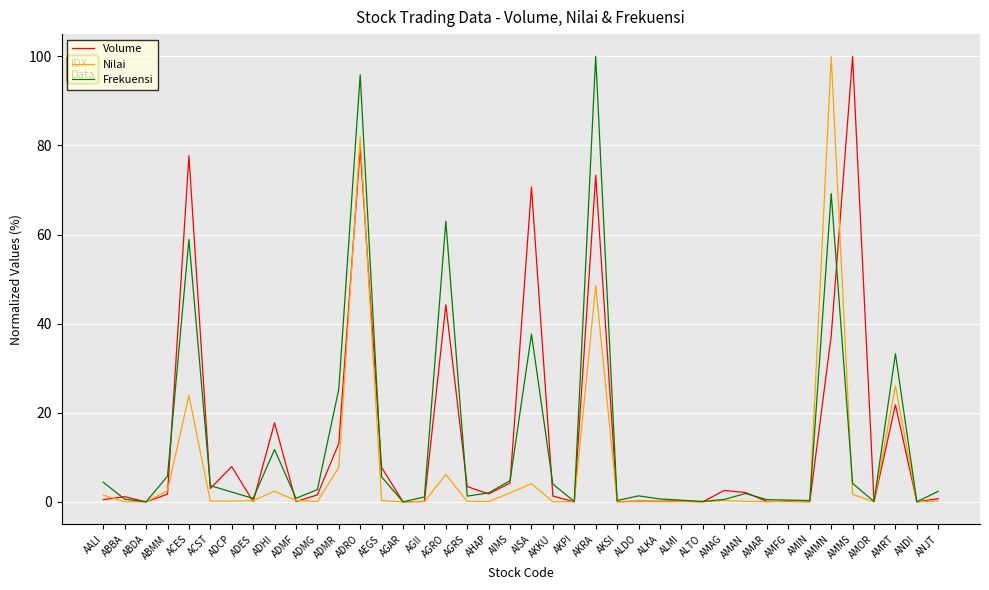

The Frekuensi series shows 0.0 at ANDI. True or false?

True